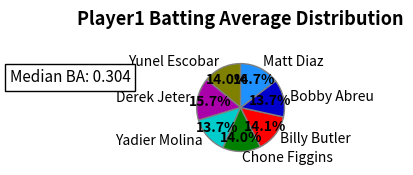

What is the largest slice in the pie chart?

Derek Jeter